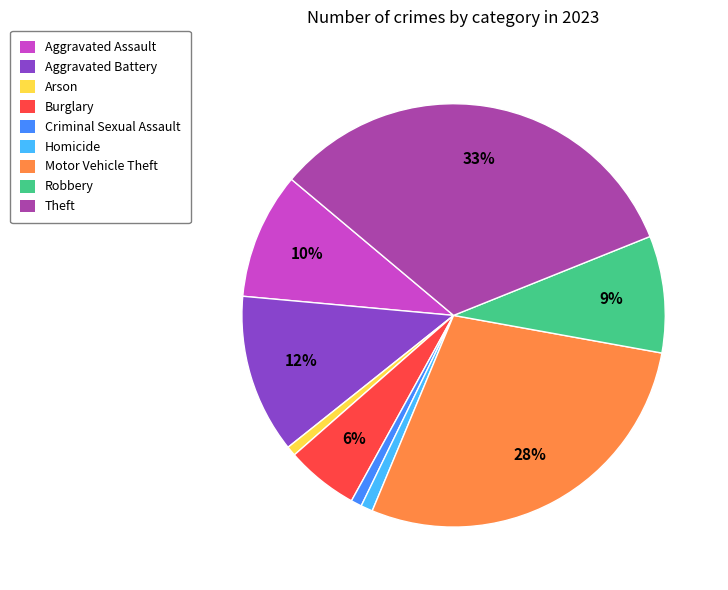

Which category has the biggest portion of the pie?

Theft